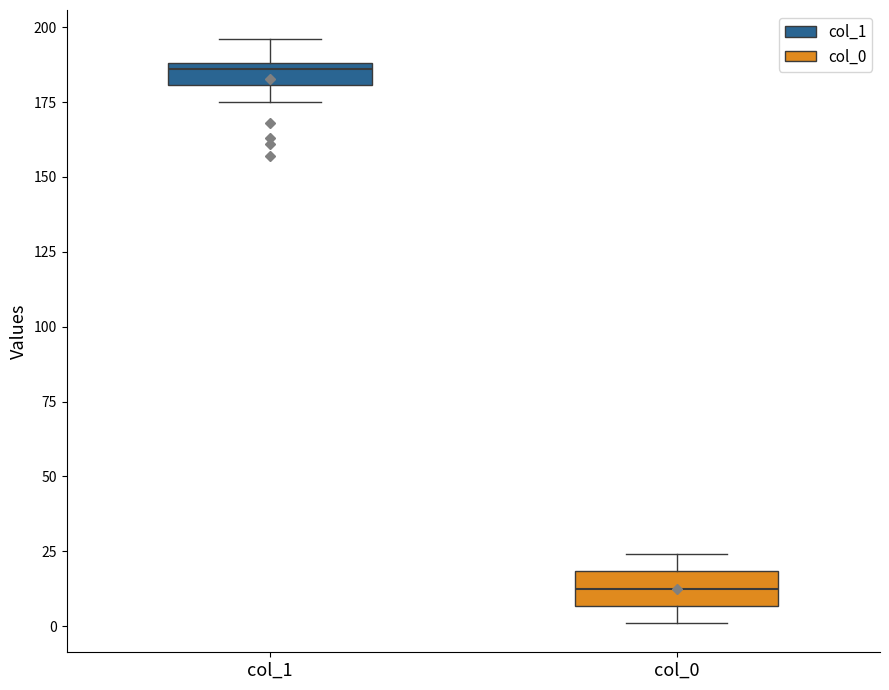

Which box's median line is the highest?

col_1